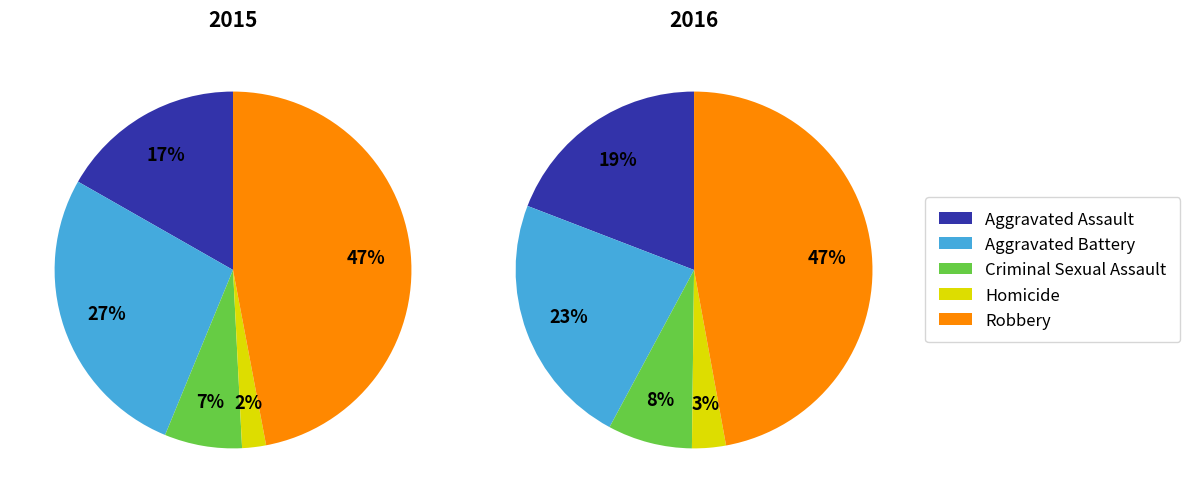

True or false: Criminal Sexual Assault accounts for 15% of the total.

False